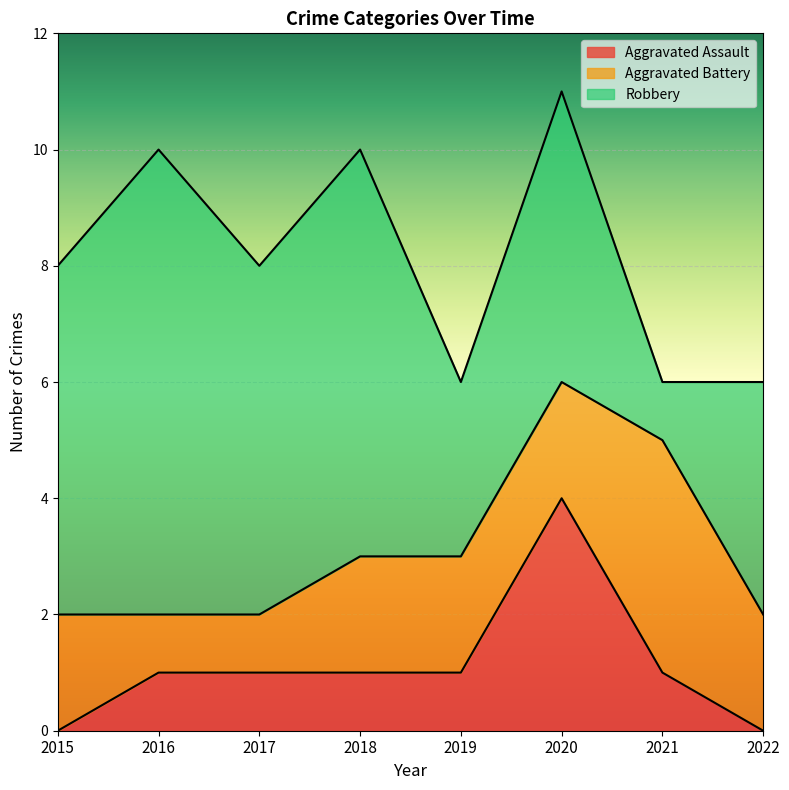

Between which two adjacent categories do Aggravated Battery and Robbery first intersect?

2020 and 2021